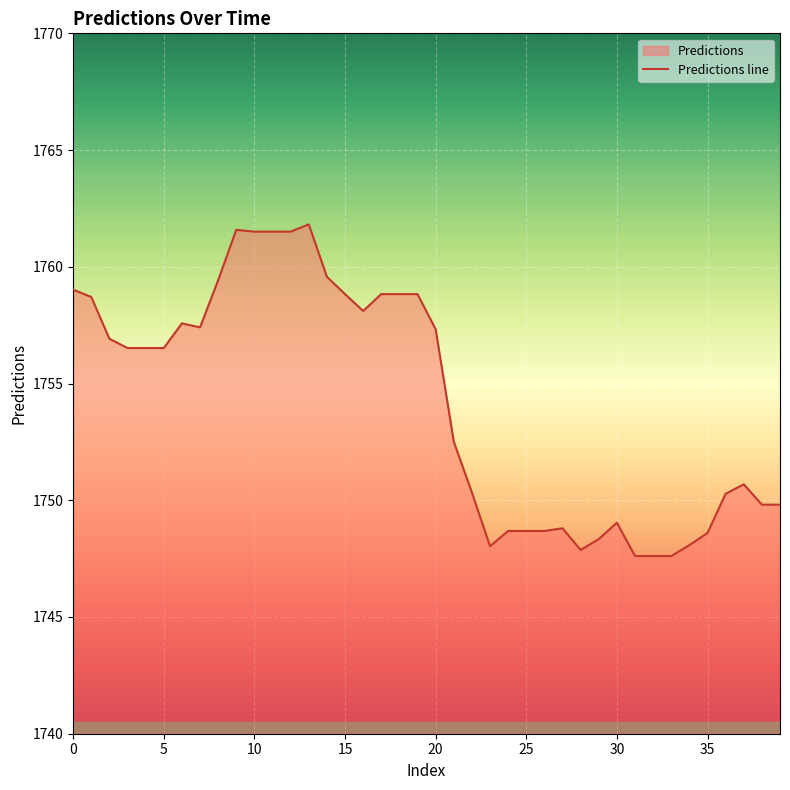

What is the value of the 13th point from the left?

1761.5